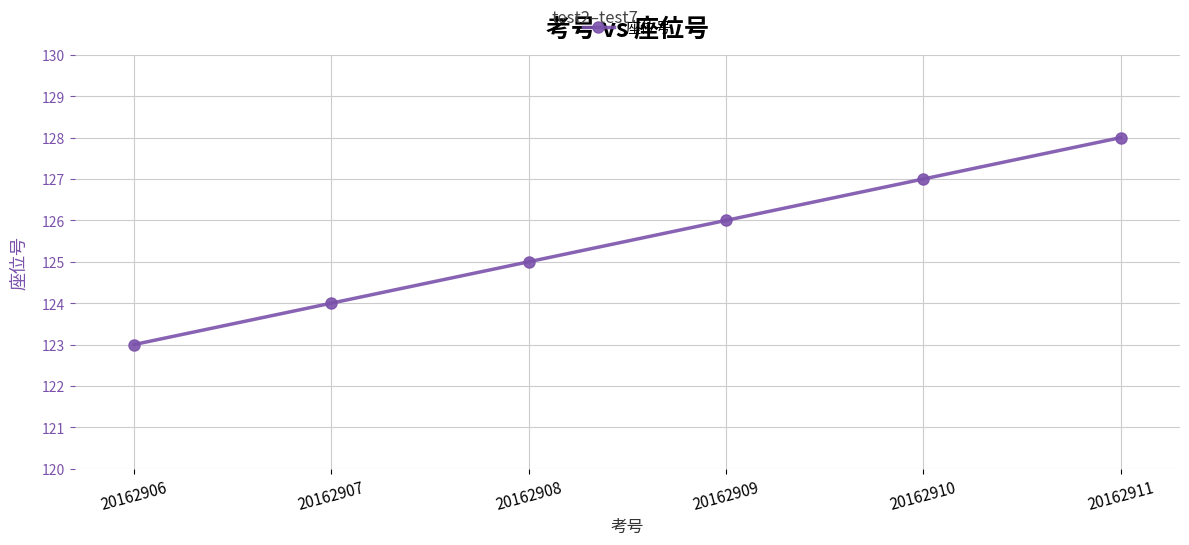

Reading right to left, what are all the values shown in this chart?

128	127	126	125	124	123